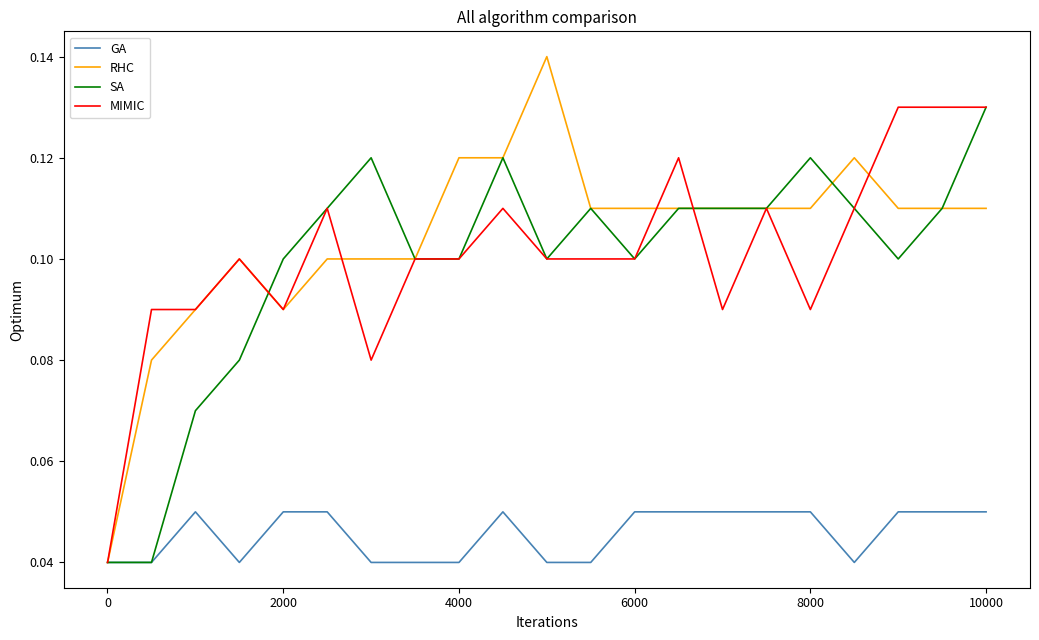

Which series has the largest range (max minus min)?

RHC